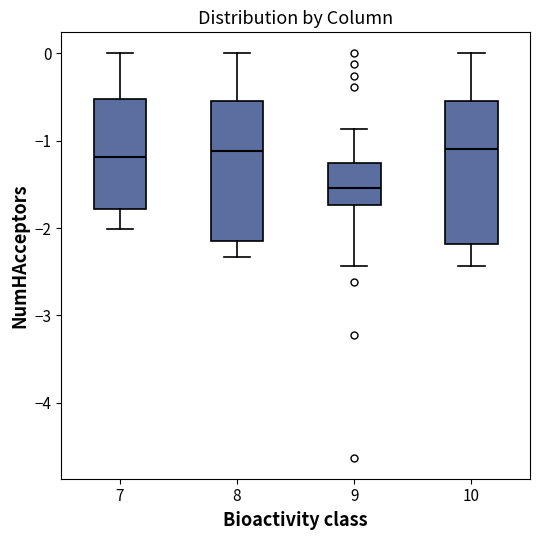

Which box's median line is the lowest?

9